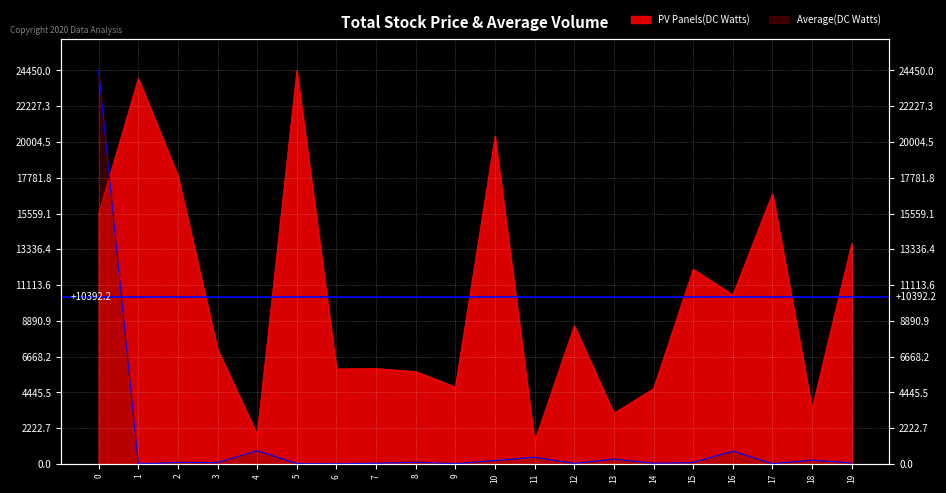

What is the average value of the Average(DC Watts) series?

1390.9